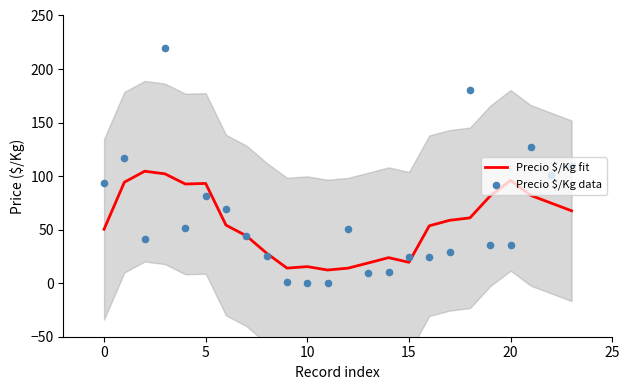

What are all the series names shown in the legend?

Precio $/Kg fit, Precio $/Kg data